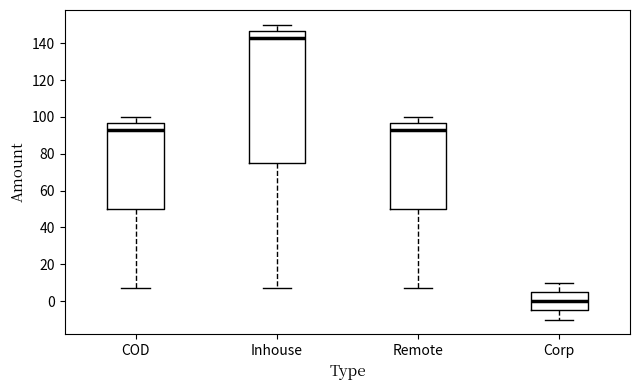

Reading left to right, transcribe this box plot: for each box, give where its median line is, the range the box spans, and where its two whiskers end, as read against the y-axis. The values are not printed on the chart, so give them approximately, as read against the axis.

COD: median 94, box 50 to 96, whiskers 8 to 100
Inhouse: median 144, box 76 to 146, whiskers 8 to 150
Remote: median 94, box 50 to 96, whiskers 8 to 100
Corp: median 0, box -4 to 6, whiskers -10 to 10